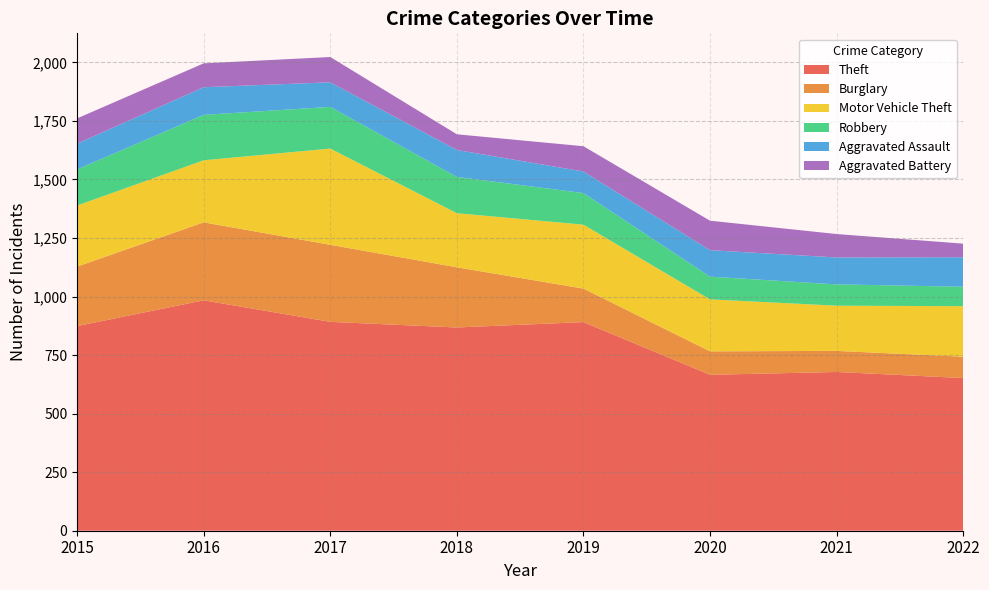

Reading right to left, what are all the values shown in this chart?

Theft: 652	678	666	891	868	892	984	874
Burglary: 91	90	100	143	257	329	333	254
Motor Vehicle Theft: 216	193	222	273	231	411	265	261
Robbery: 83	91	97	135	155	178	194	154
Aggravated Assault: 126	115	113	92	115	105	118	110
Aggravated Battery: 58	100	126	108	67	108	102	108